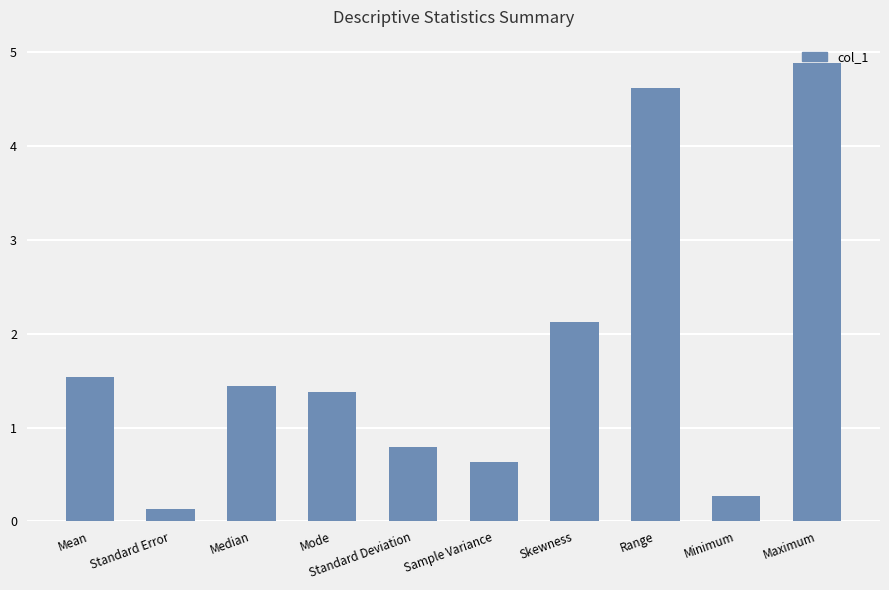

What position from the right is Range?

3